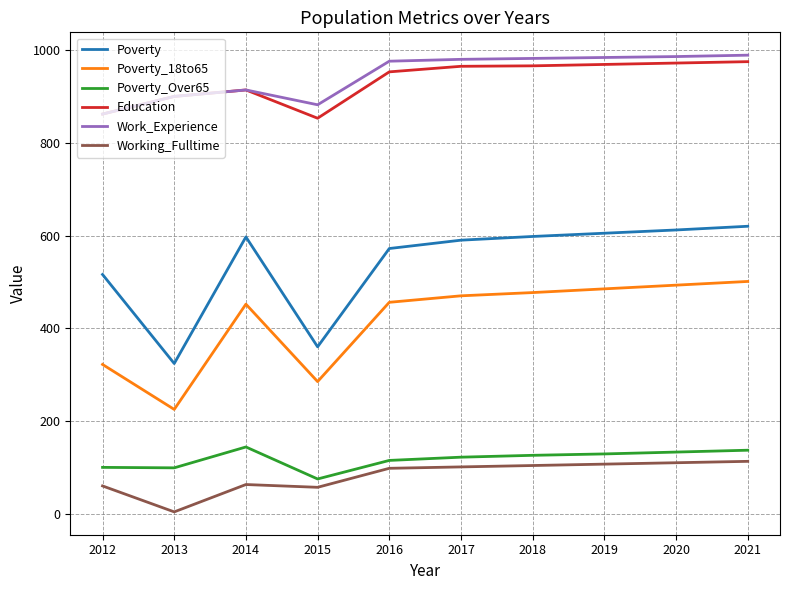

What is the sum of all Education values?

9329